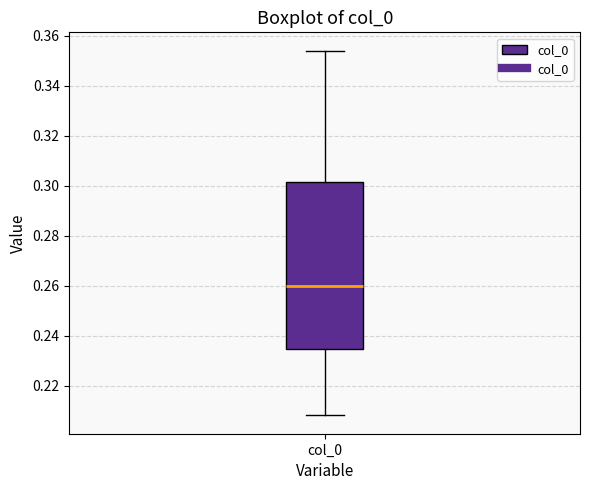

Transcribe this box plot: give where the median line is, the range the box spans, and where the two whiskers end, as read against the y-axis. The values are not printed on the chart, so give them approximately, as read against the axis.

median 0.260, box 0.234 to 0.302, whiskers 0.208 to 0.354